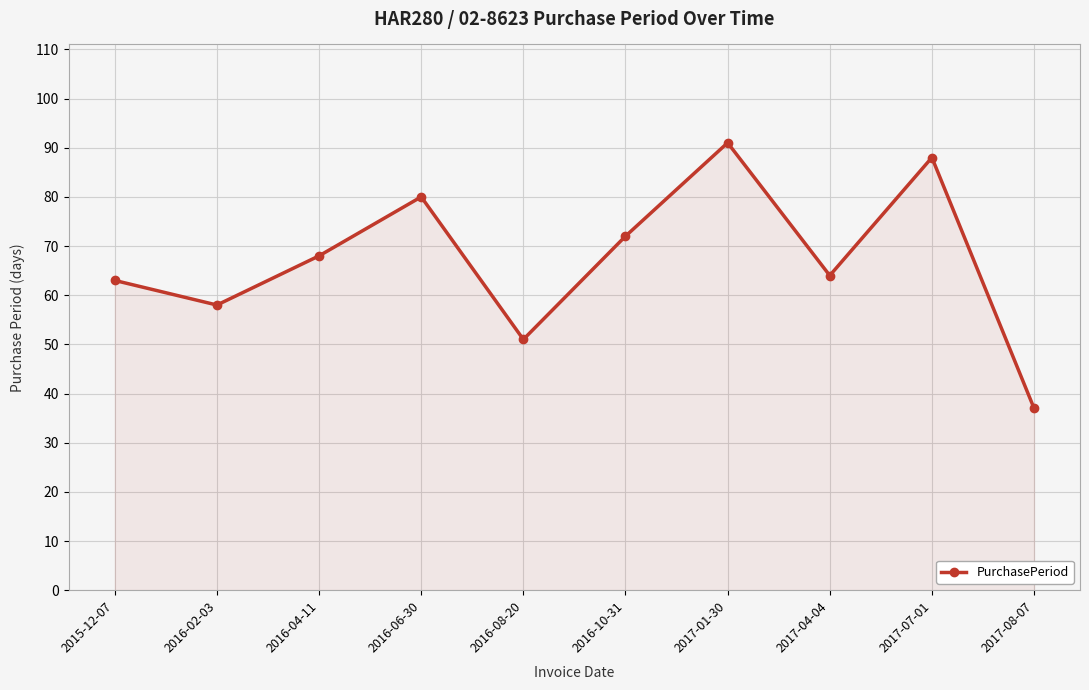

How many interior local valleys (lower than both neighbors) does the data have?

3